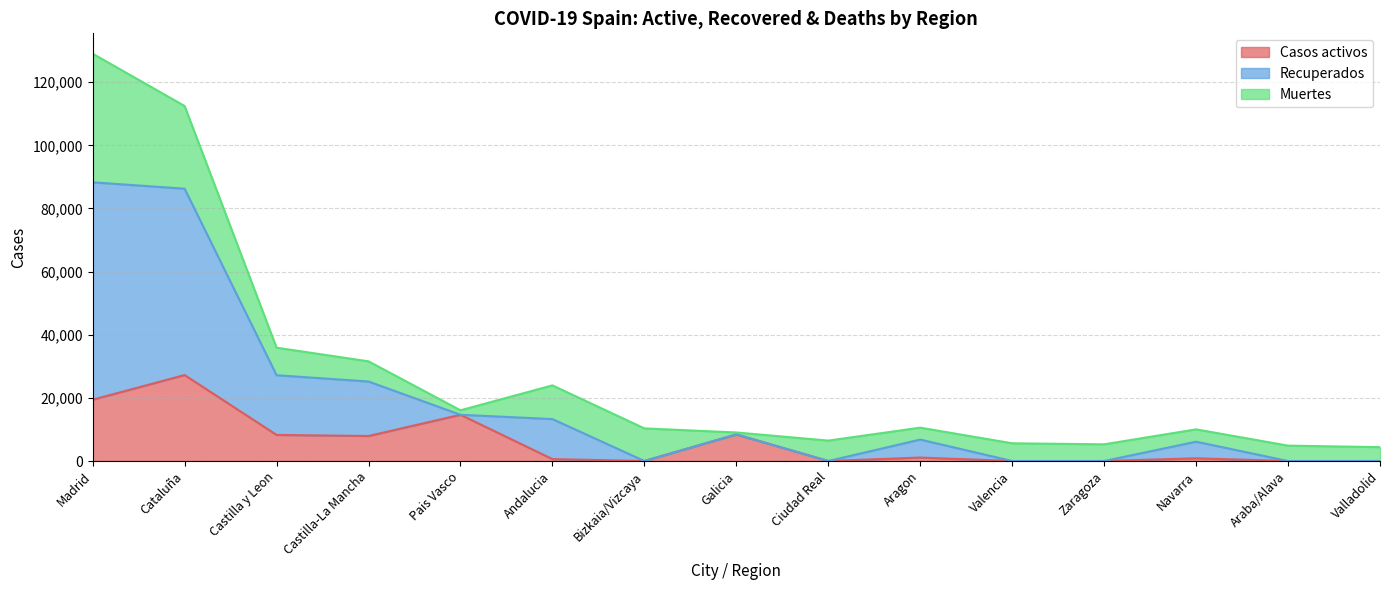

True or false: Casos activos has a value of 27229 at Cataluña.

True